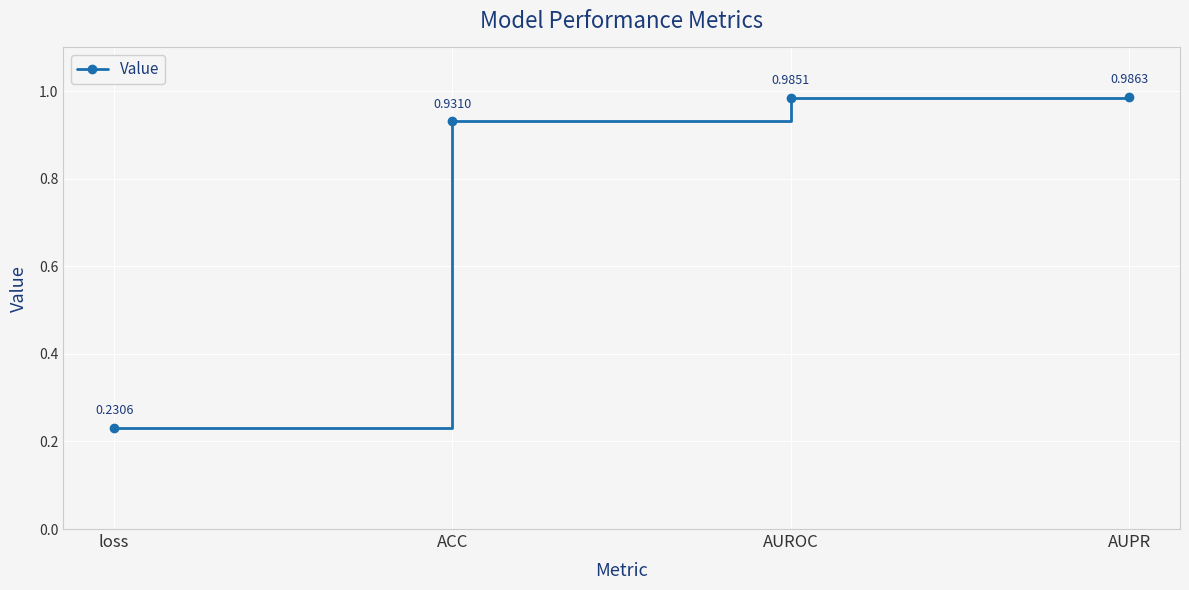

The value at loss is 0.1. True or false?

False